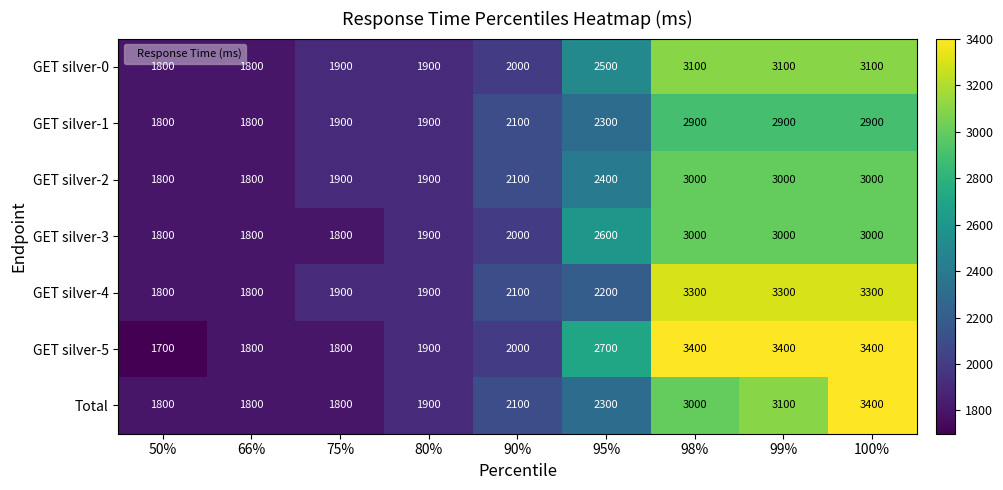

What is the approximate value of GET silver-2 at 75%, to the nearest 50?

1900